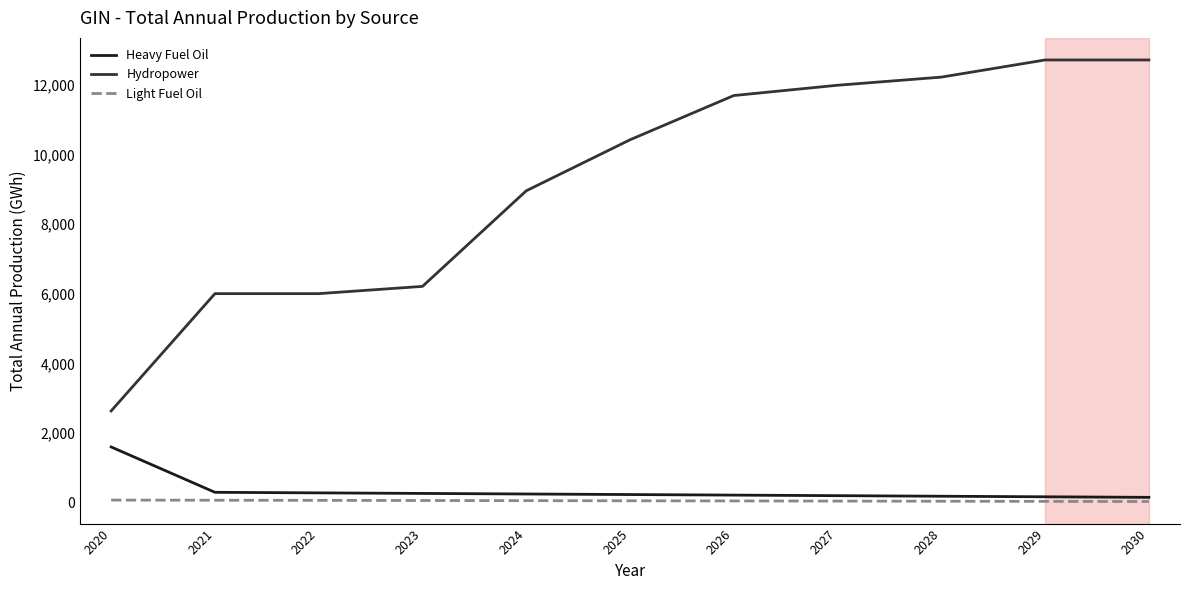

True or false: Hydropower and Heavy Fuel Oil cross at least once.

False